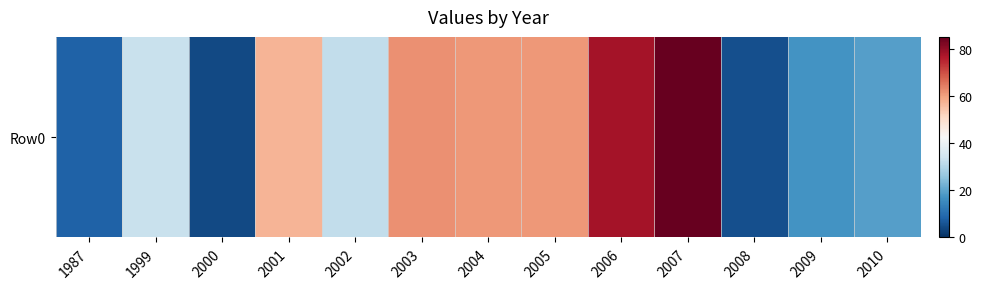

Where is the data nearest to the value 44?

1999